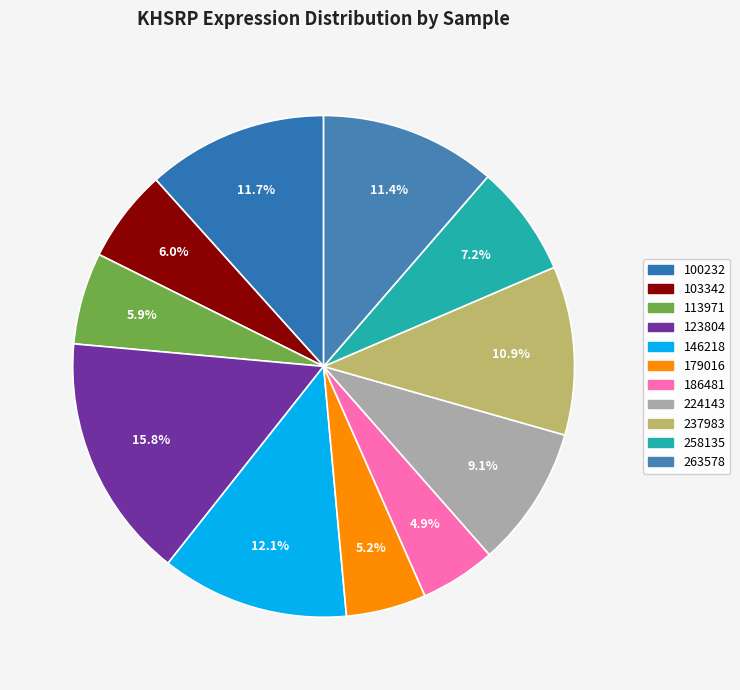

Which has a higher value, 186481 or 224143?

224143